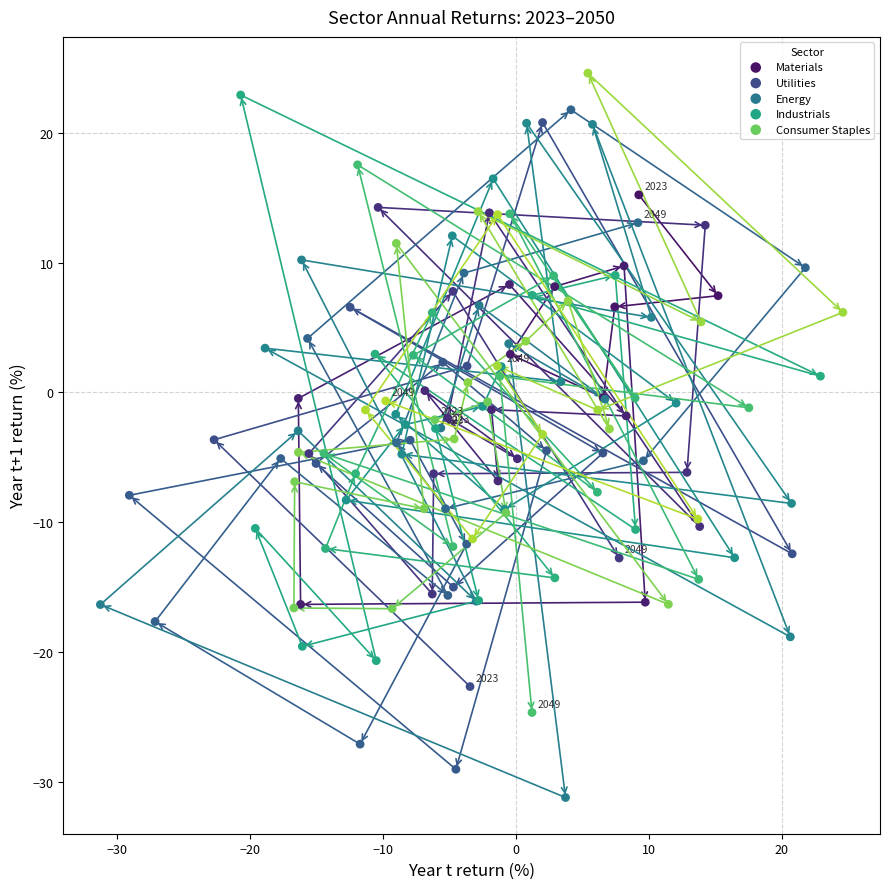

Which series reaches the maximum Y coordinate?

Consumer Staples